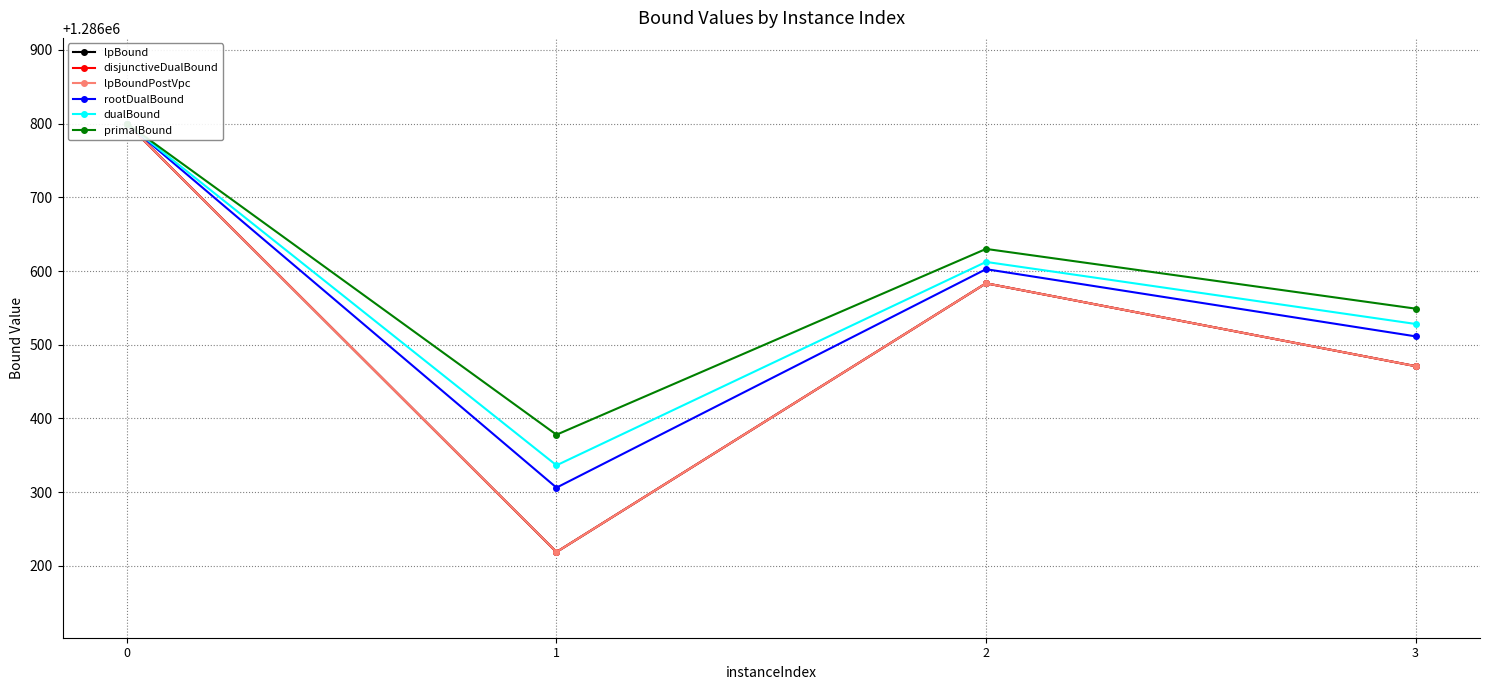

True or false: disjunctiveDualBound has a value of 257749.8 at 3.

False